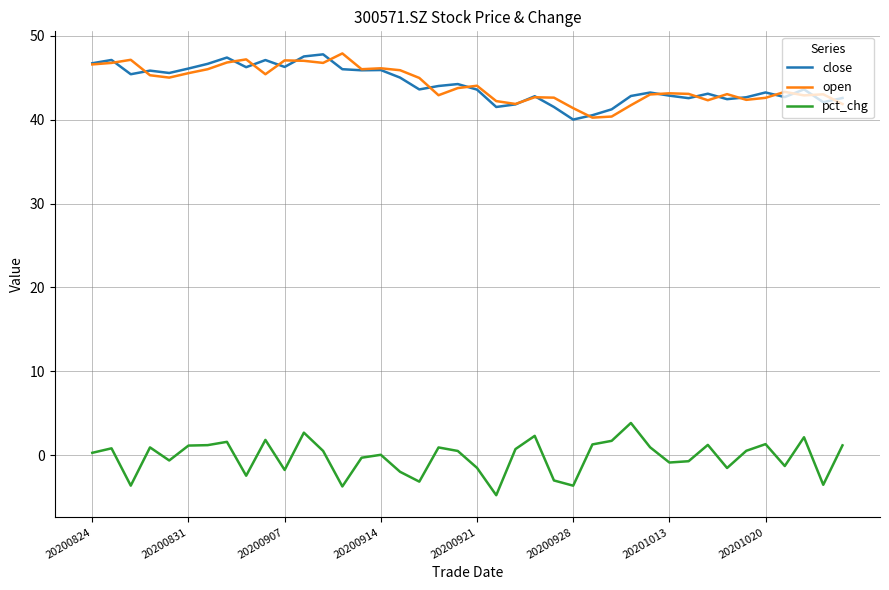

What is the highest value of the open series?

47.9